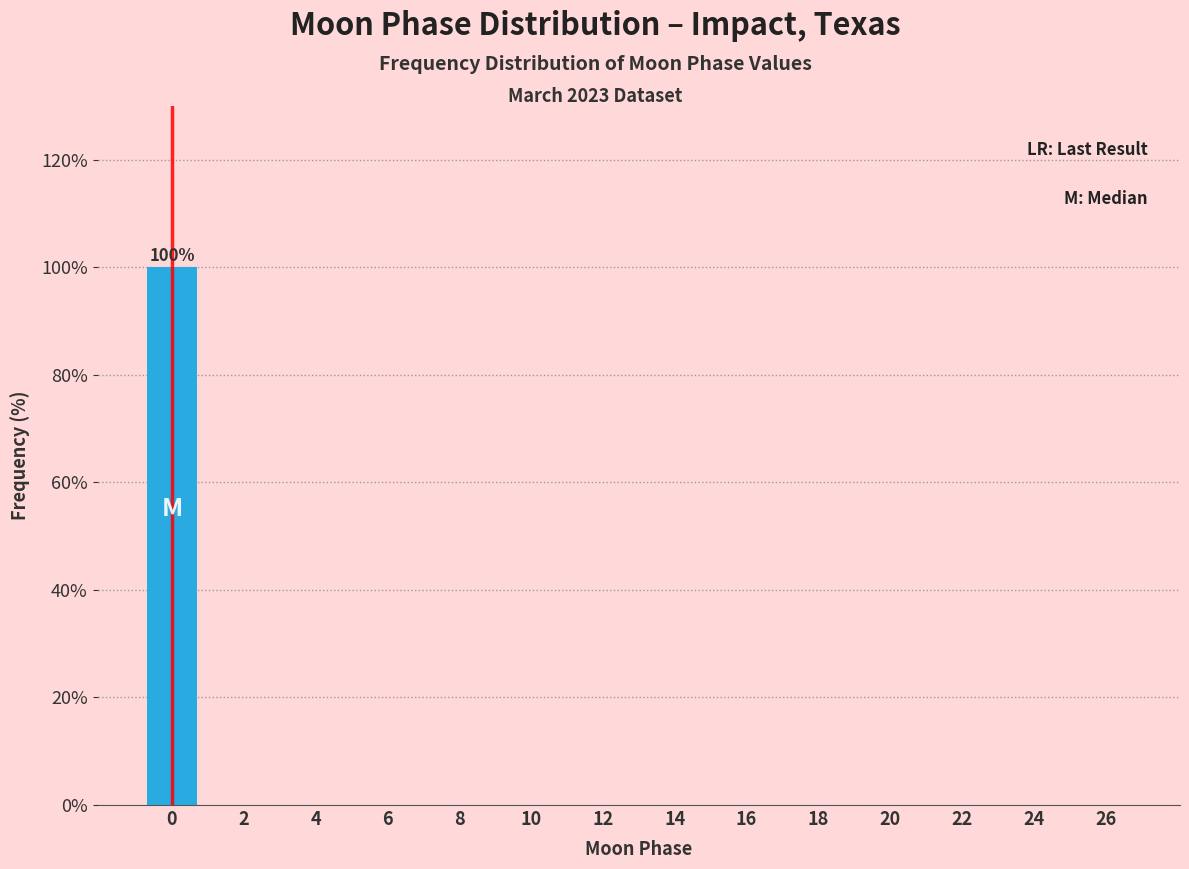

Reading left to right, list all the values displayed in this chart.

0=100	2=0	4=0	6=0	8=0	10=0	12=0	14=0	16=0	18=0	20=0	22=0	24=0	26=0